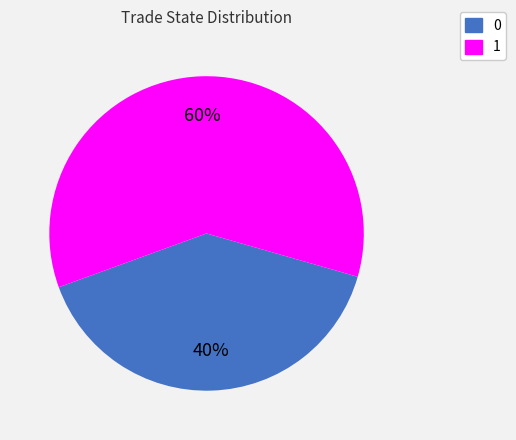

What is the ratio of the value at 1 to the value at 0?

1.5